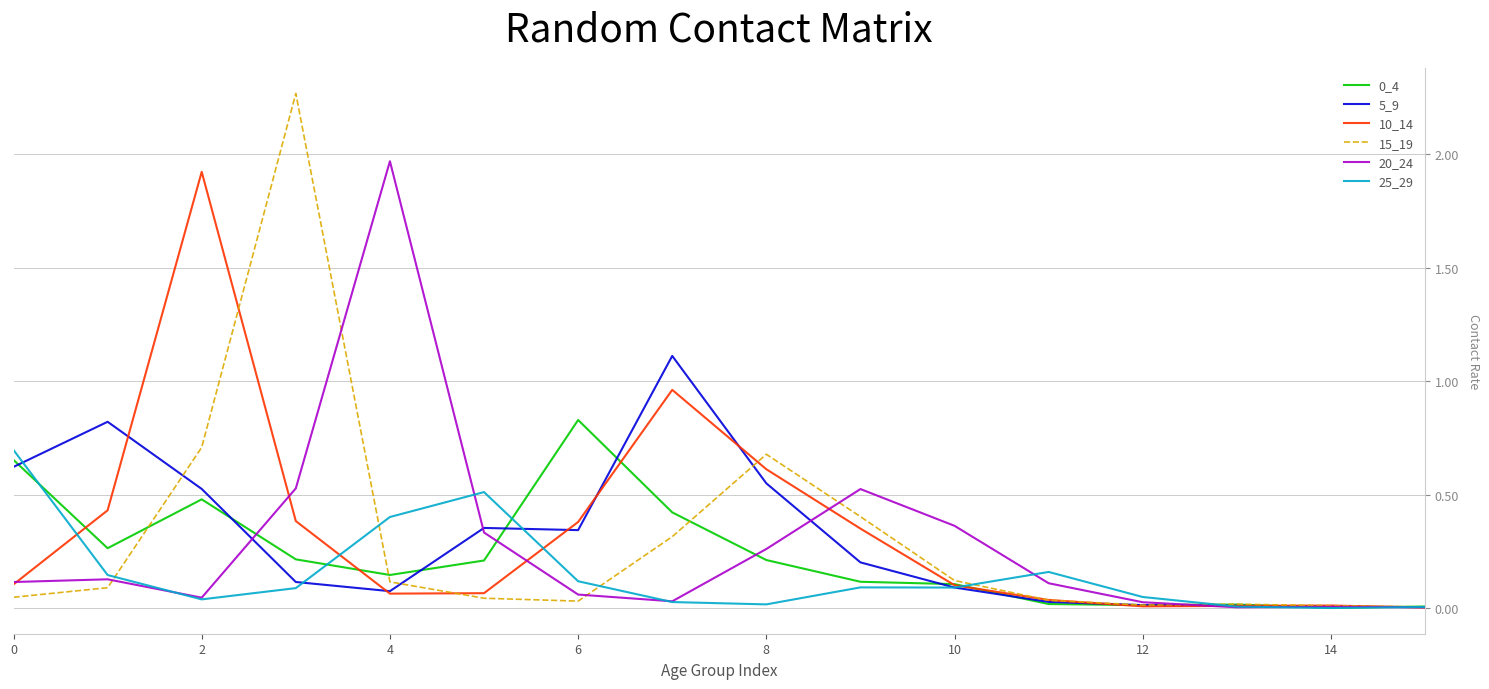

Count the number of categories in the chart.

16